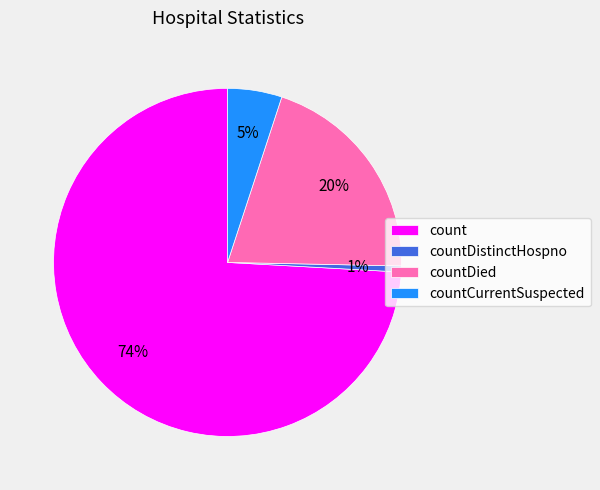

Which category has the biggest portion of the pie?

count